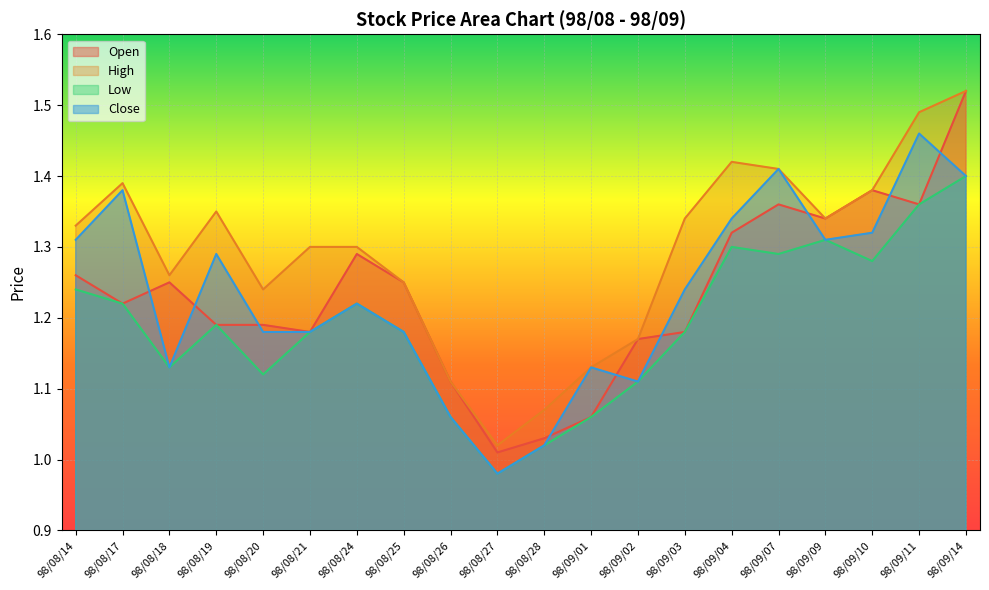

Reading right to left, list all the values displayed in this chart.

Open: 1.5	1.4	1.4	1.3	1.4	1.3	1.2	1.2	1.1	1.0	1.0	1.1	1.2	1.3	1.2	1.2	1.2	1.2	1.2	1.3
High: 1.5	1.5	1.4	1.3	1.4	1.4	1.3	1.2	1.1	1.1	1.0	1.1	1.2	1.3	1.3	1.2	1.4	1.3	1.4	1.3
Low: 1.4	1.4	1.3	1.3	1.3	1.3	1.2	1.1	1.1	1.0	1.0	1.1	1.2	1.2	1.2	1.1	1.2	1.1	1.2	1.2
Close: 1.4	1.5	1.3	1.3	1.4	1.3	1.2	1.1	1.1	1.0	1.0	1.1	1.2	1.2	1.2	1.2	1.3	1.1	1.4	1.3